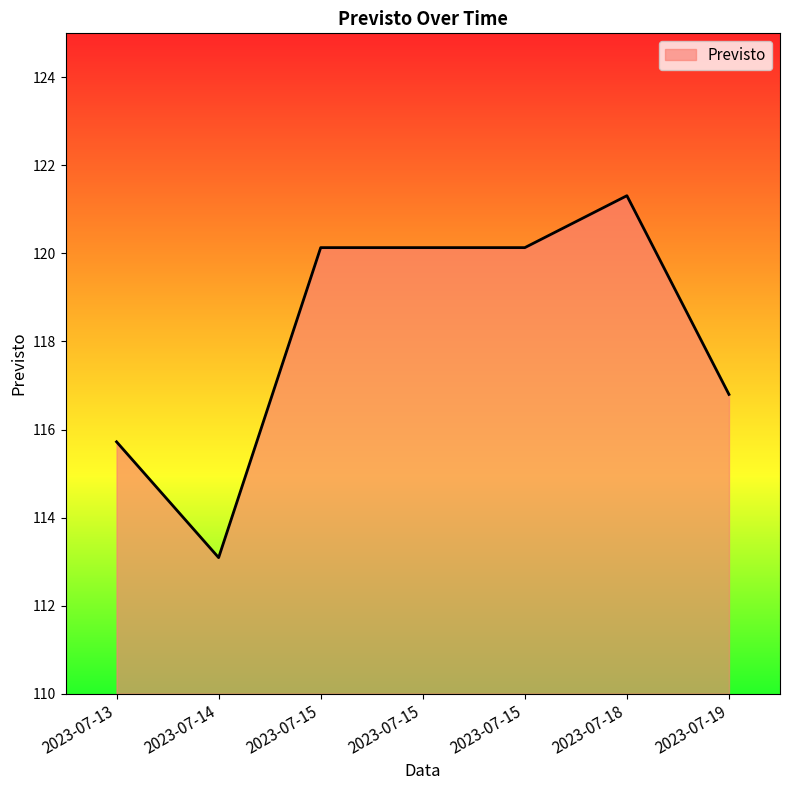

Which label corresponds to the smallest value in the chart?

2023-07-14